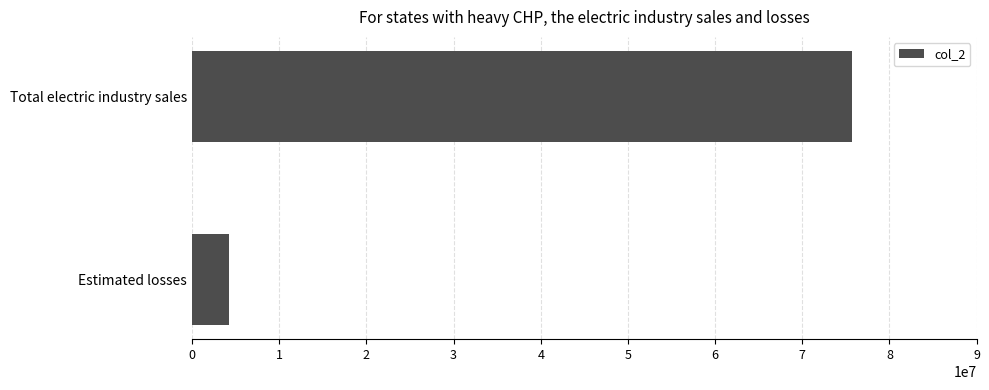

List the labels in order of value, largest first.

Total electric industry sales, Estimated losses